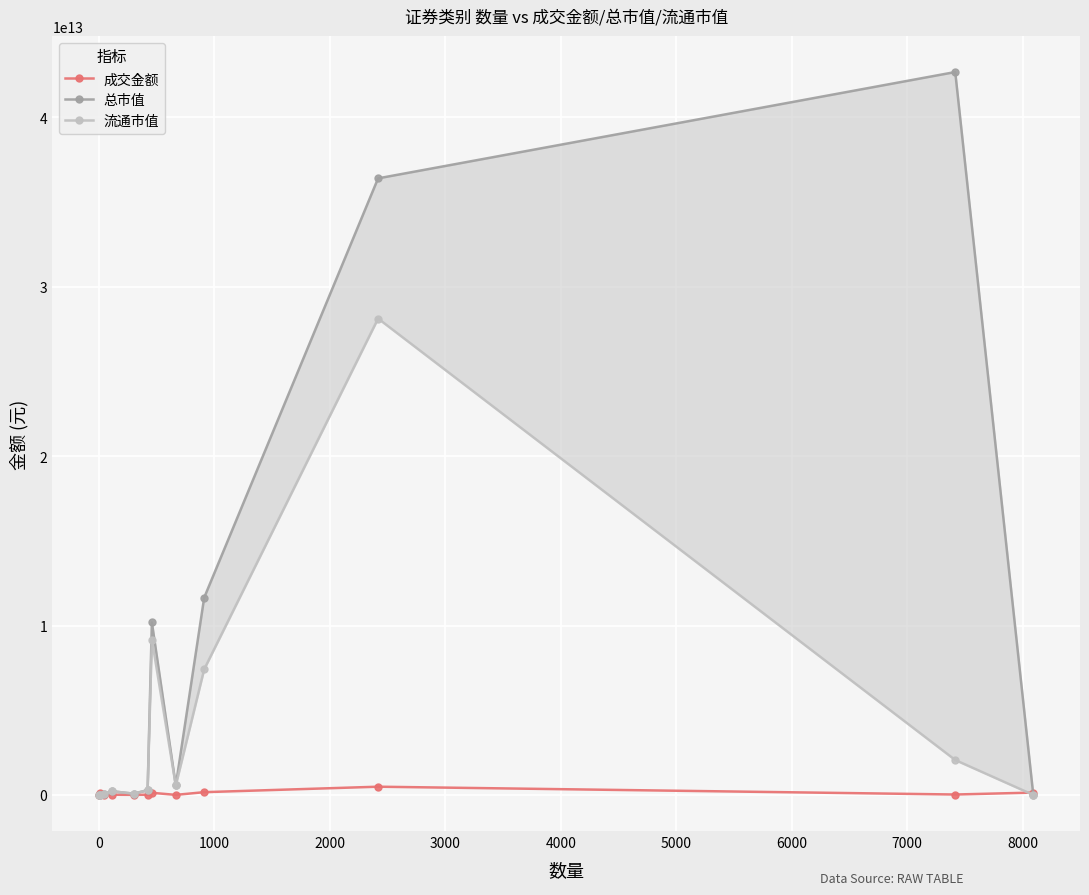

True or false: 成交金额 has more than 1 interior local peaks.

True